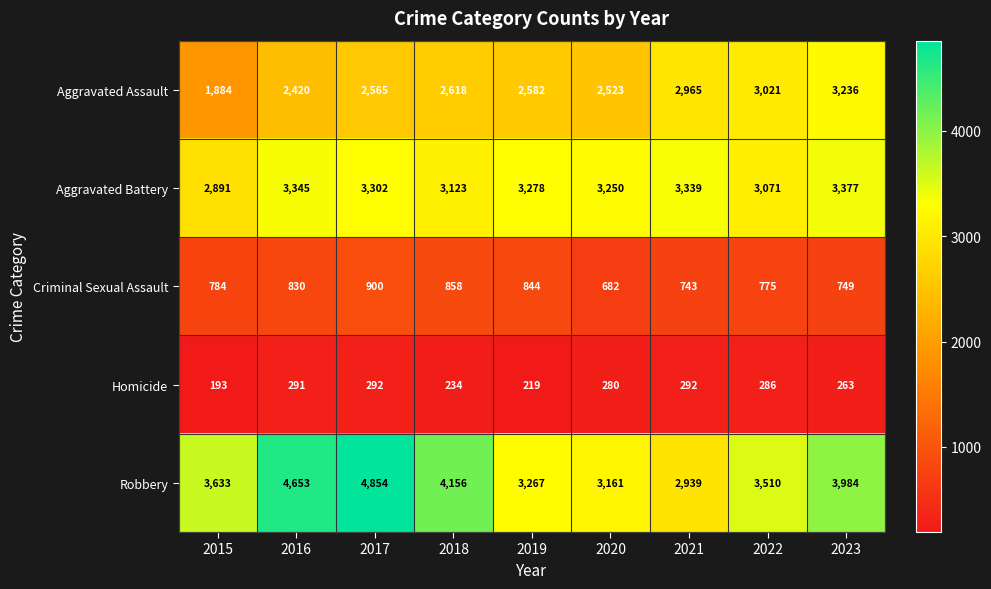

Which series changed the most between 2016 and 2018?

Robbery